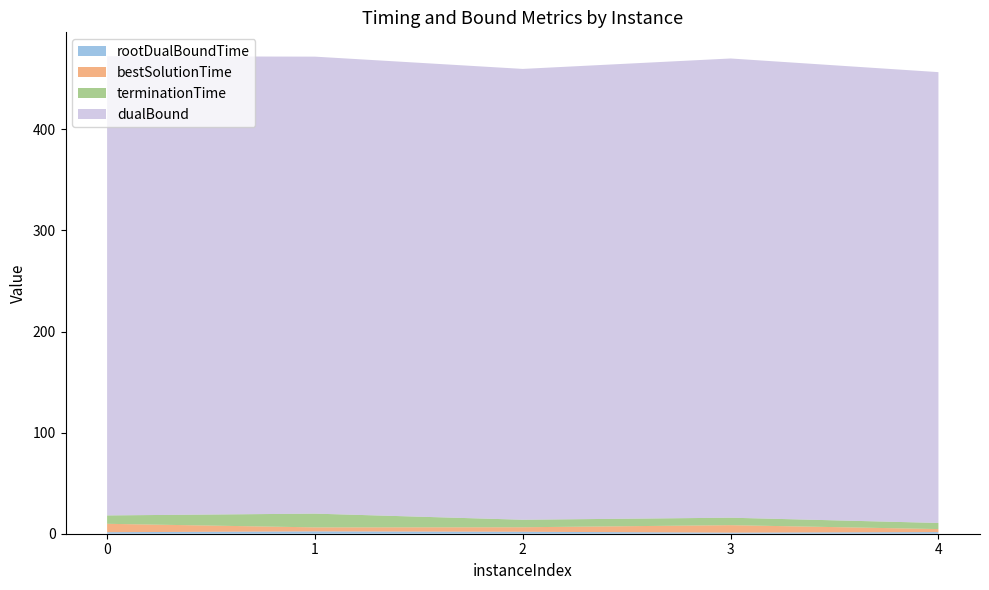

Reading left to right, what are all the values shown in this chart?

rootDualBoundTime: 1.5	2.3	1.9	1.1	1.6
bestSolutionTime: 8.3	4.0	4.5	7.4	3.0
terminationTime: 8.3	13.6	7.4	7.4	6.0
dualBound: 454.2	452.0	445.9	454.2	445.9